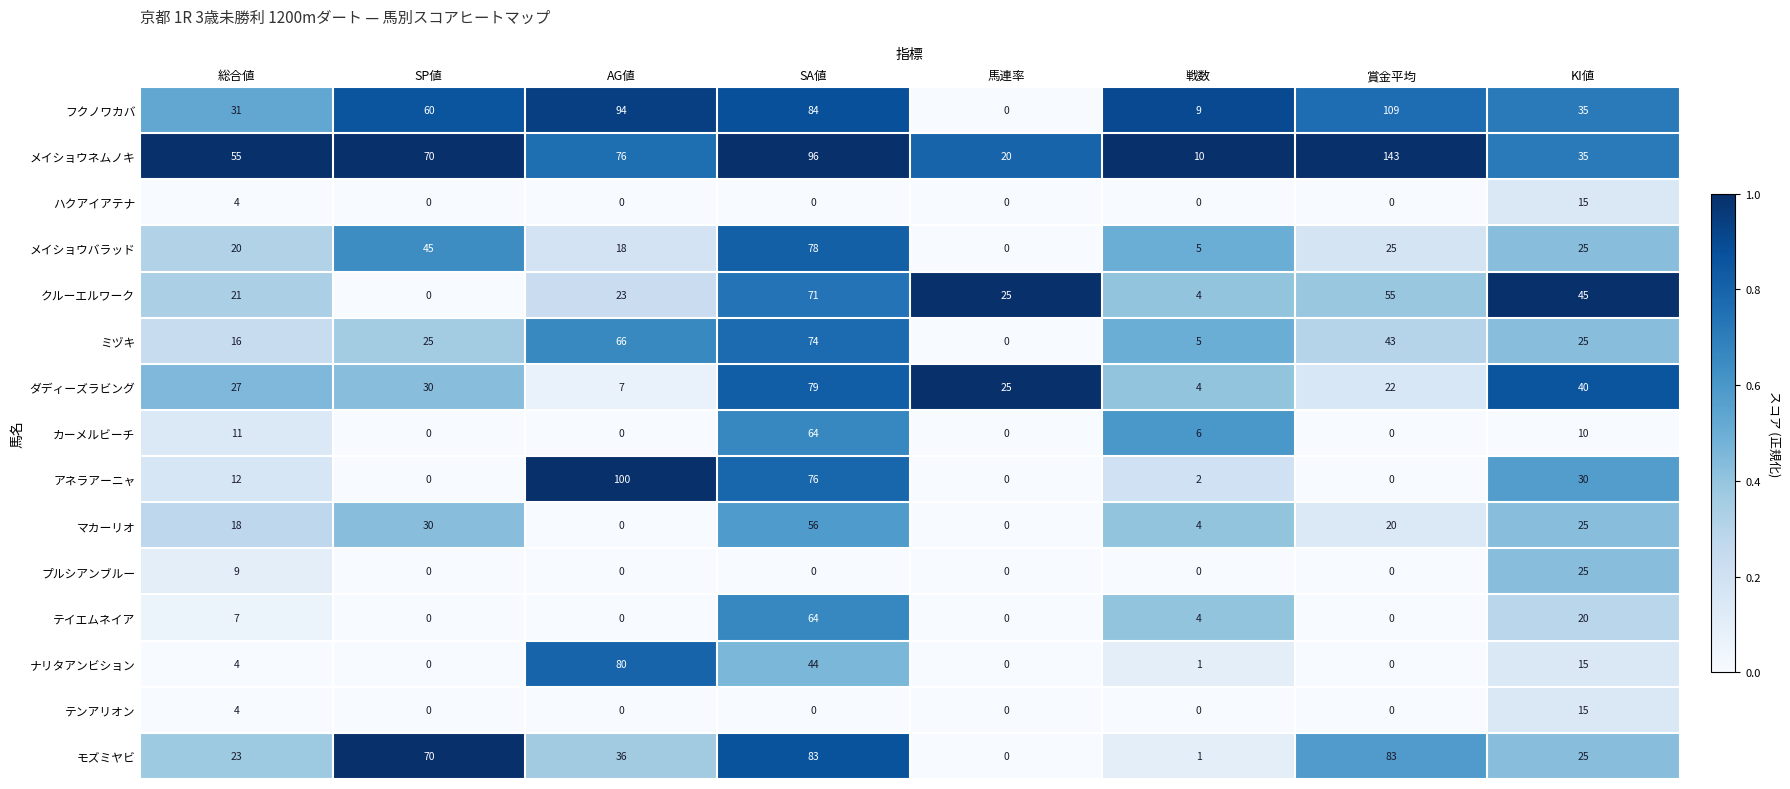

What is the maximum value shown in the chart?

143